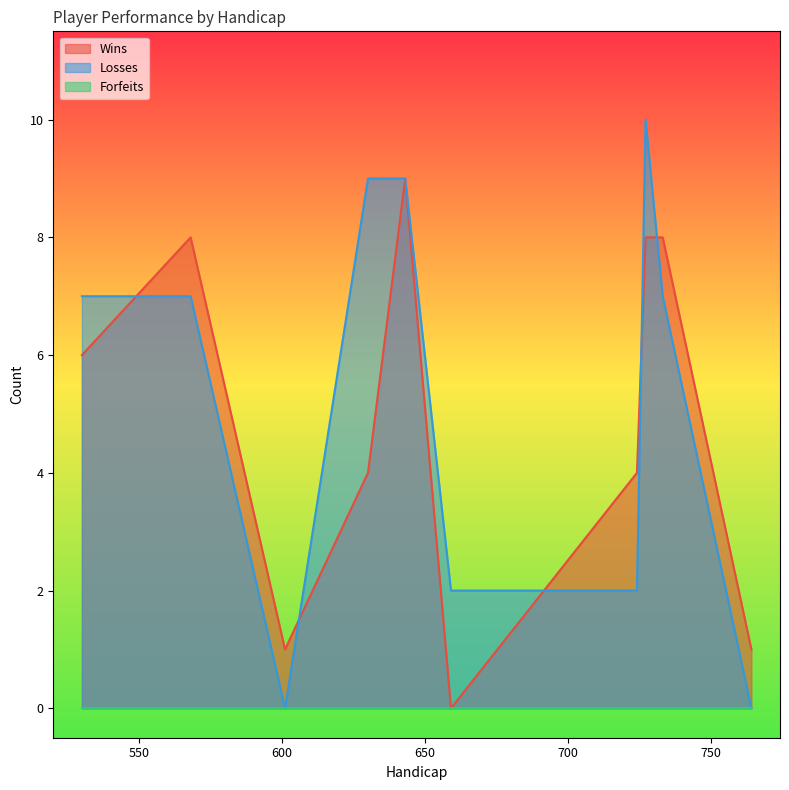

Which category has the highest value across all series?

727